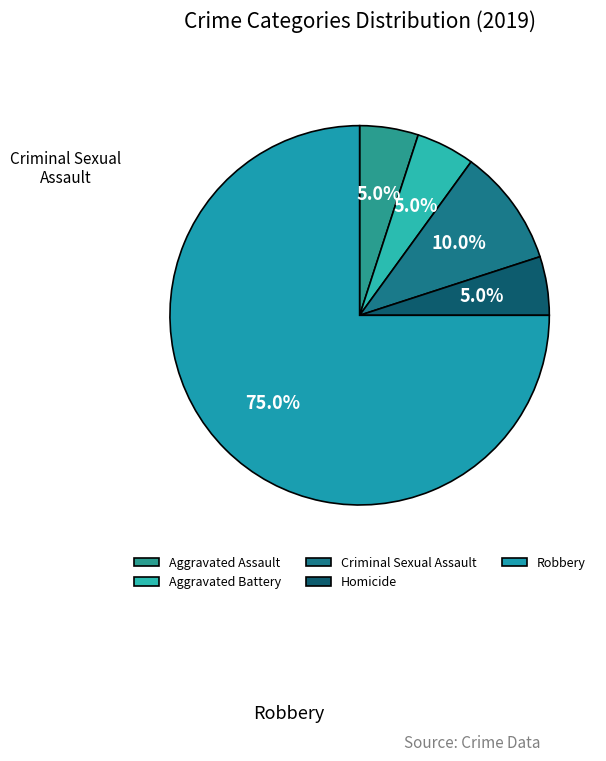

Which category has the biggest portion of the pie?

Robbery